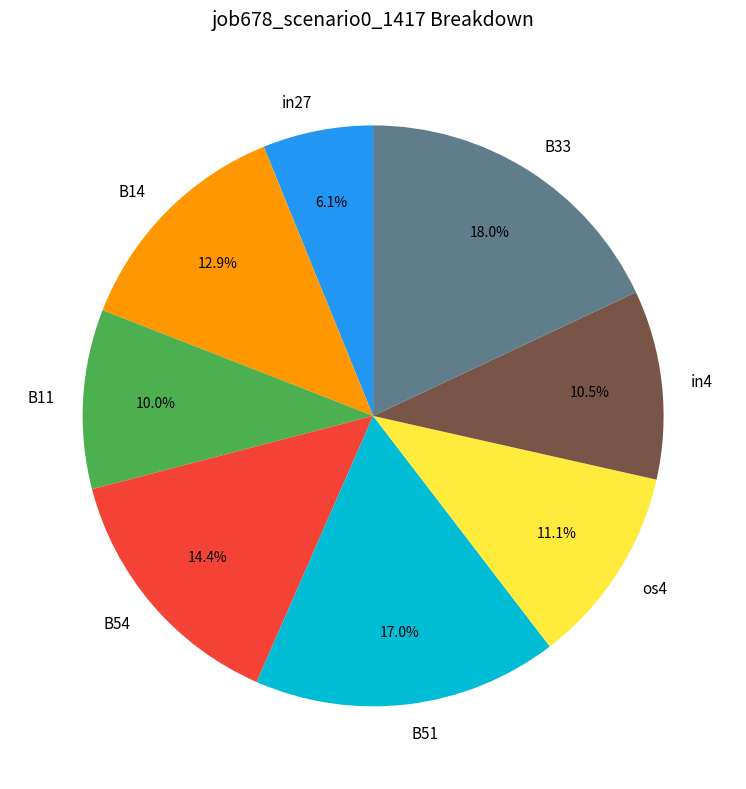

True or false: os4 accounts for 24% of the total.

False